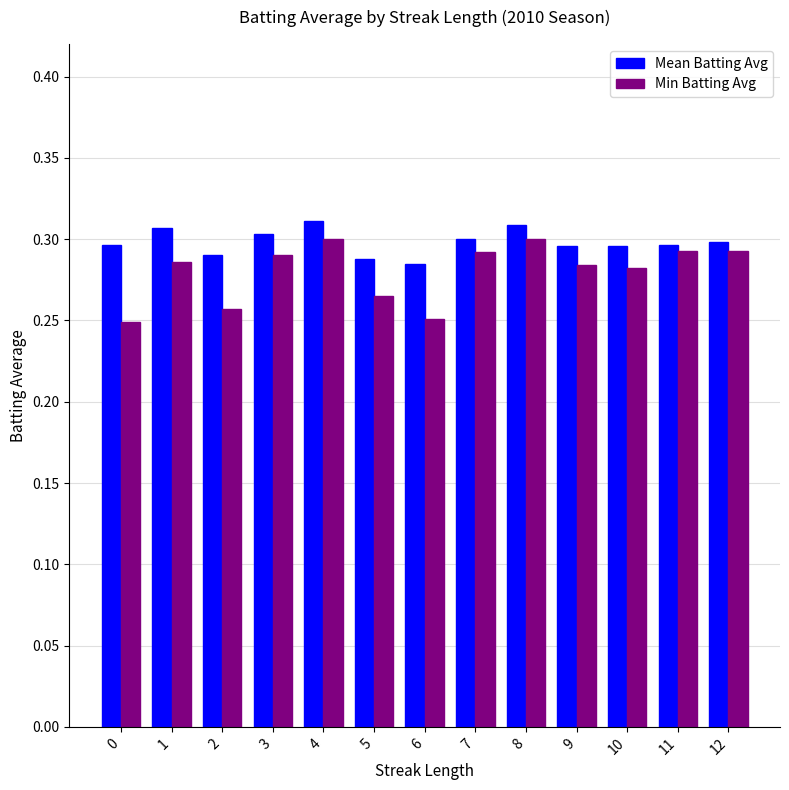

What is the sum of all Min Batting Avg values?

3.6